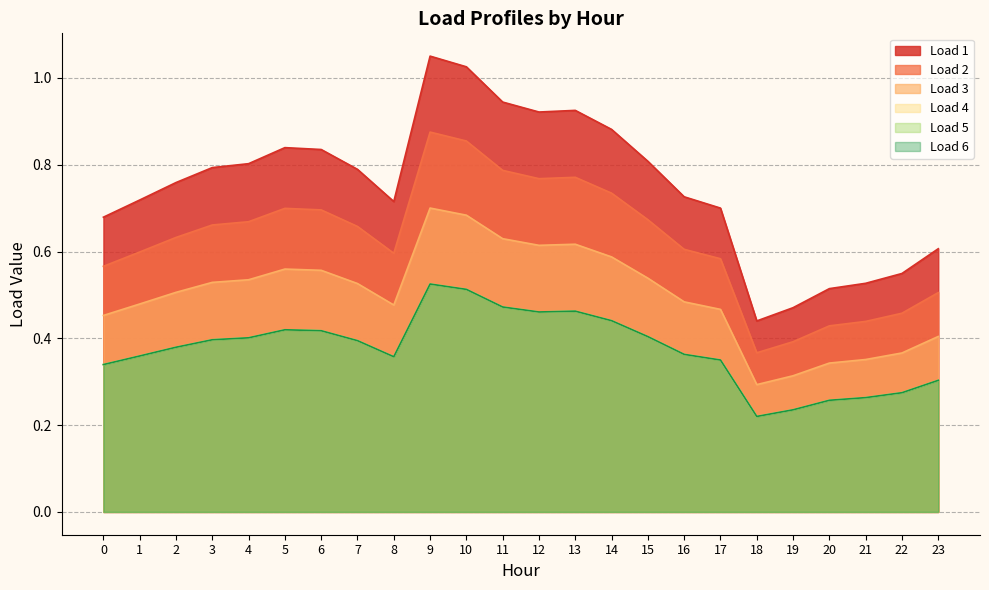

How many lines are shown in the chart?

6